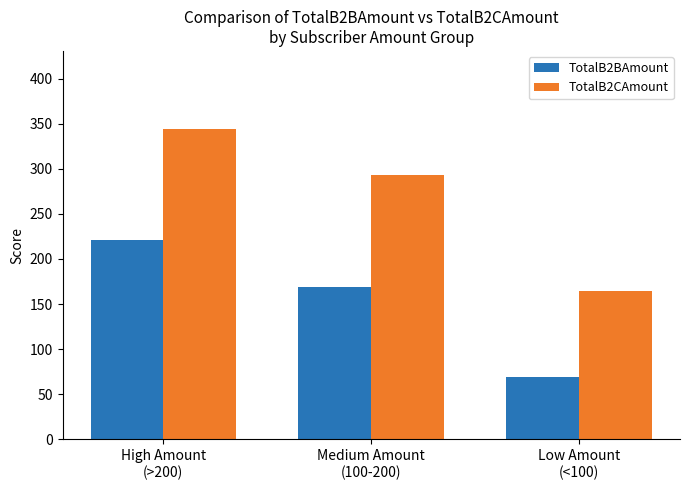

Which series has the widest spread of values?

TotalB2CAmount